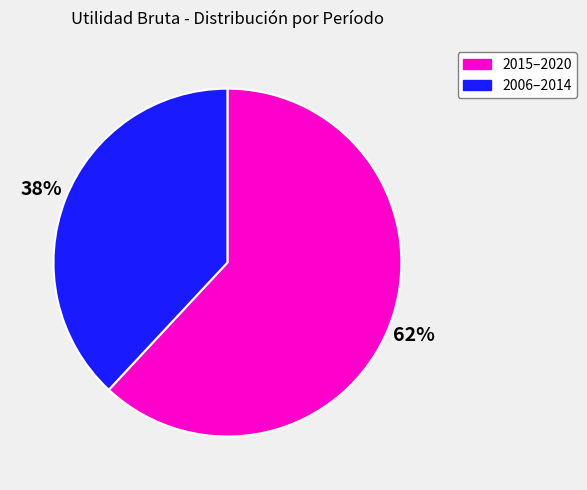

Combined, do 2006–2014 and 2015–2020 account for over 50%?

Yes